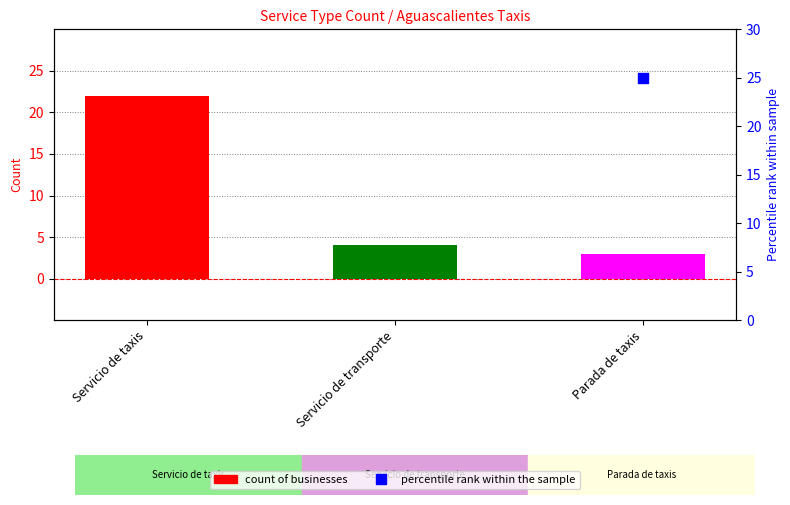

Which series contains the highest Y value?

percentile rank within the sample